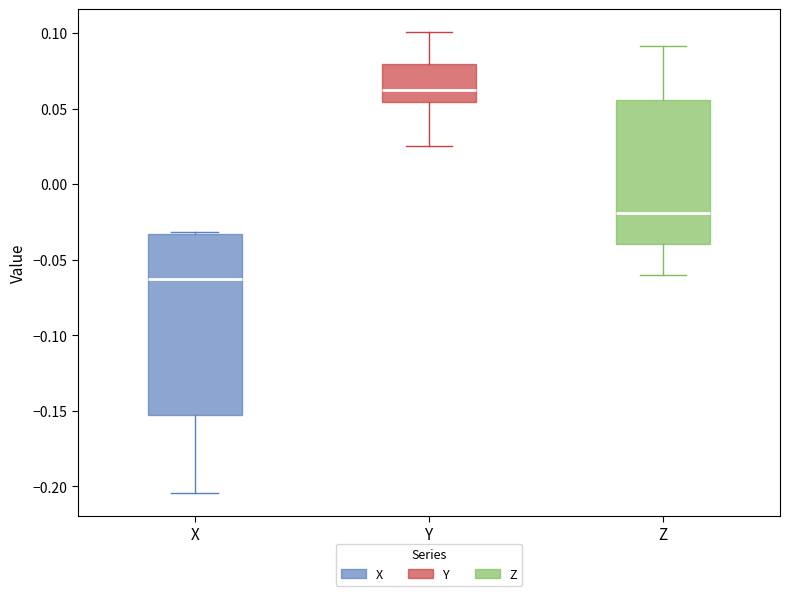

Which box is the tallest, from its lower edge to its upper edge?

X